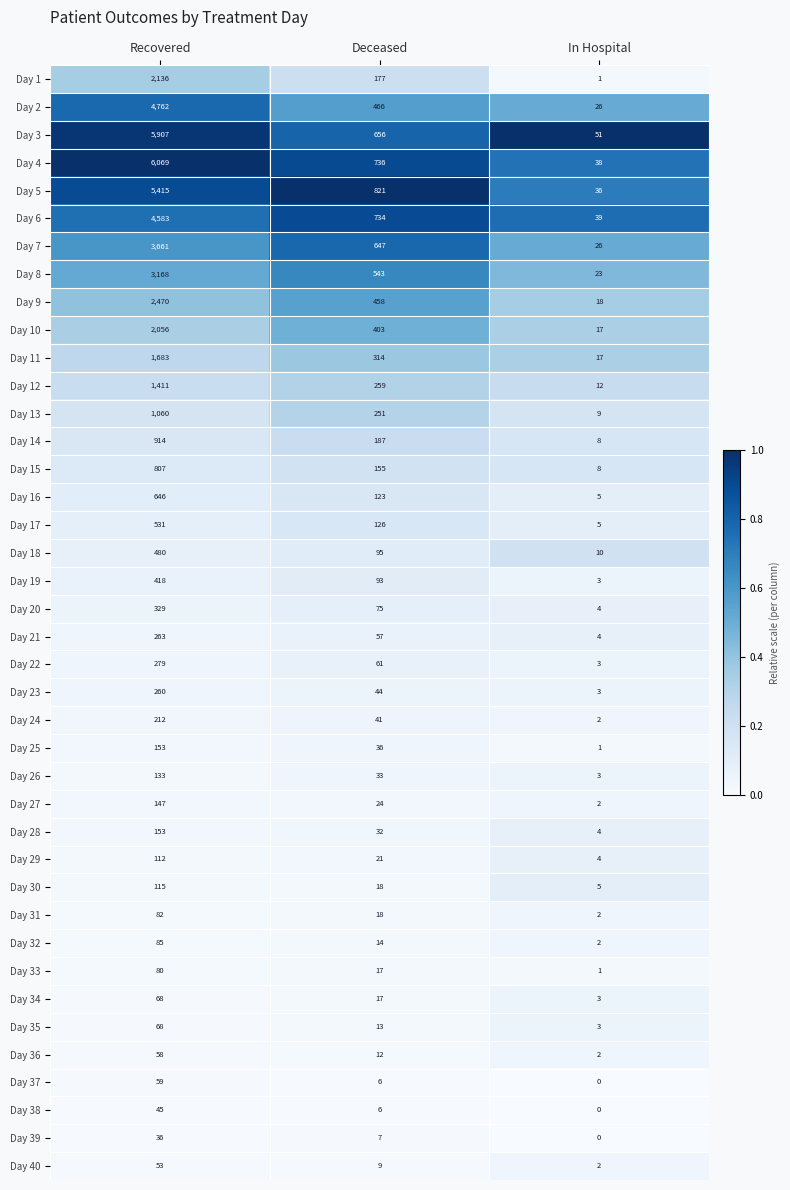

Is it true that Day 7 equals 647 at Deceased?

True